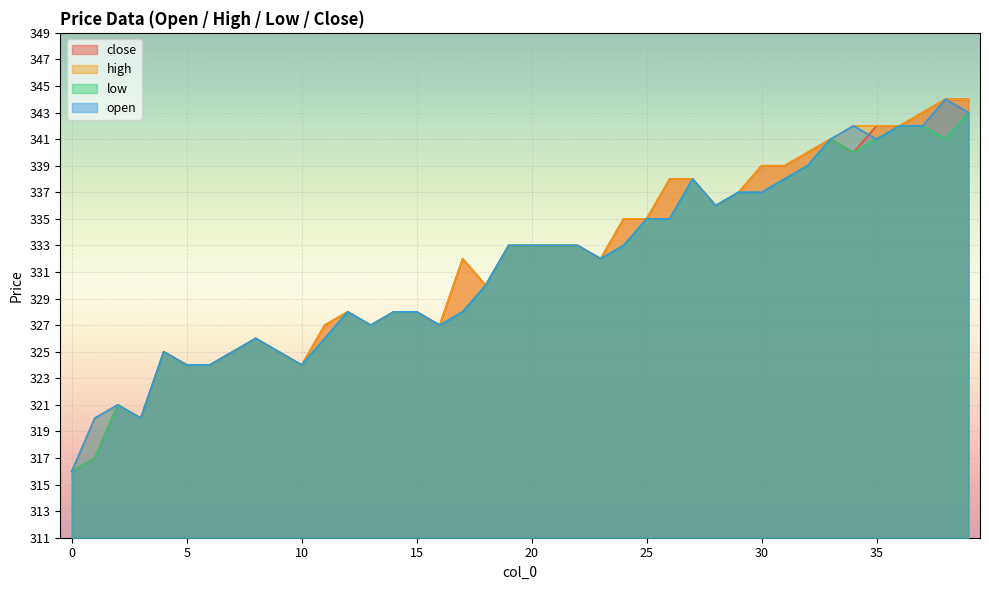

What is the total value across all series at 33?

1364